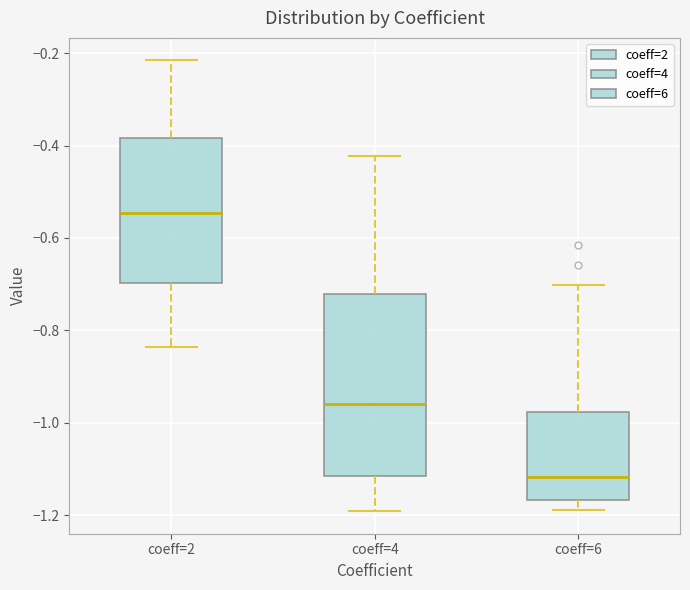

Which box's median line is the lowest?

coeff=6